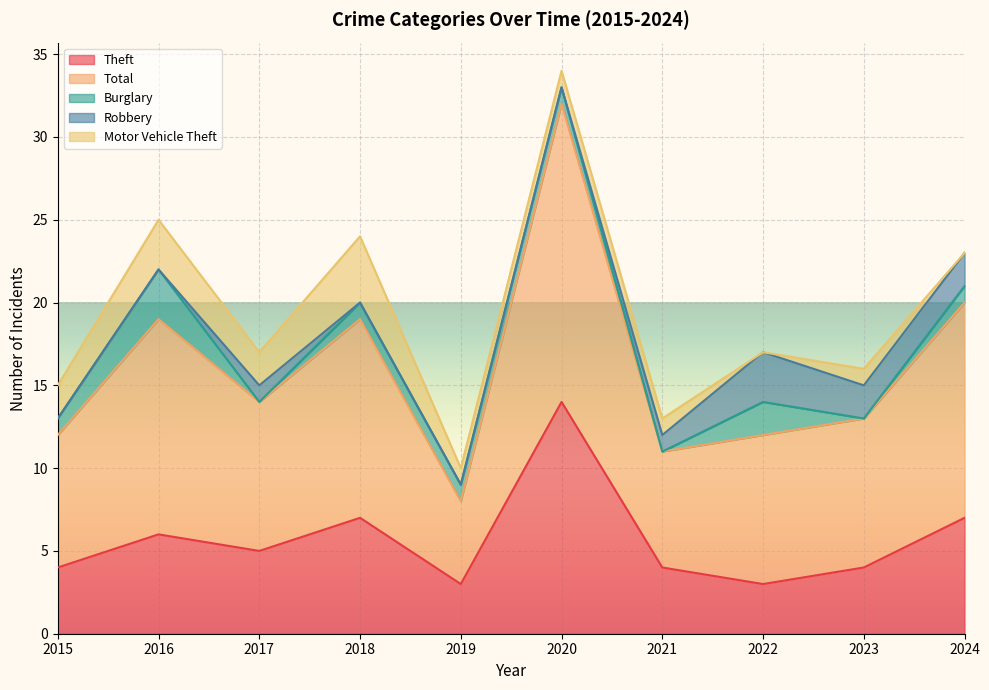

Does the chart display data point markers on the line(s)?

No